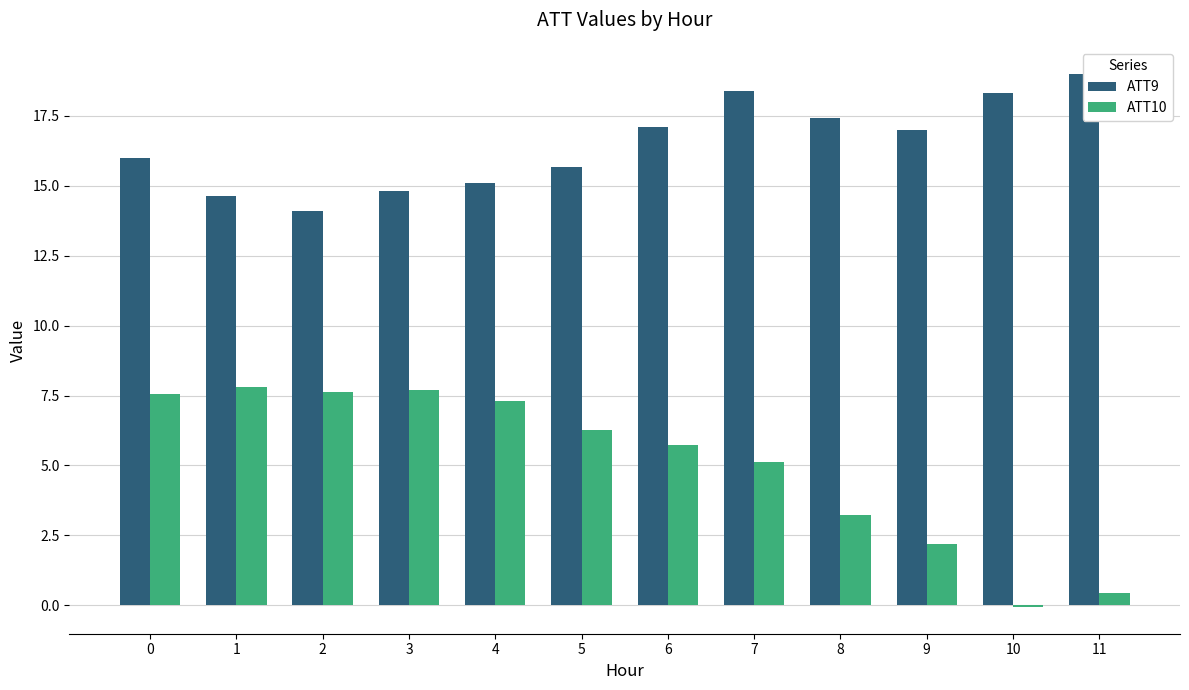

What is the value of the ATT9 bar at the 1st from the left?

16.0